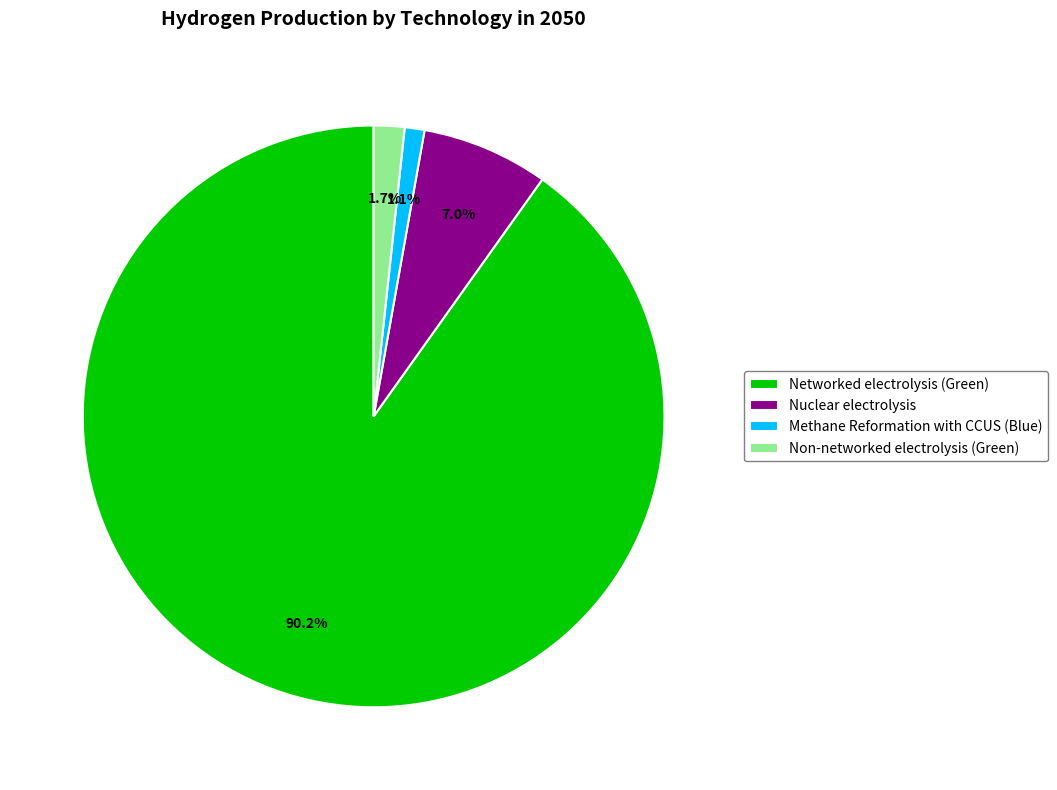

Count the number of slices in the pie.

4